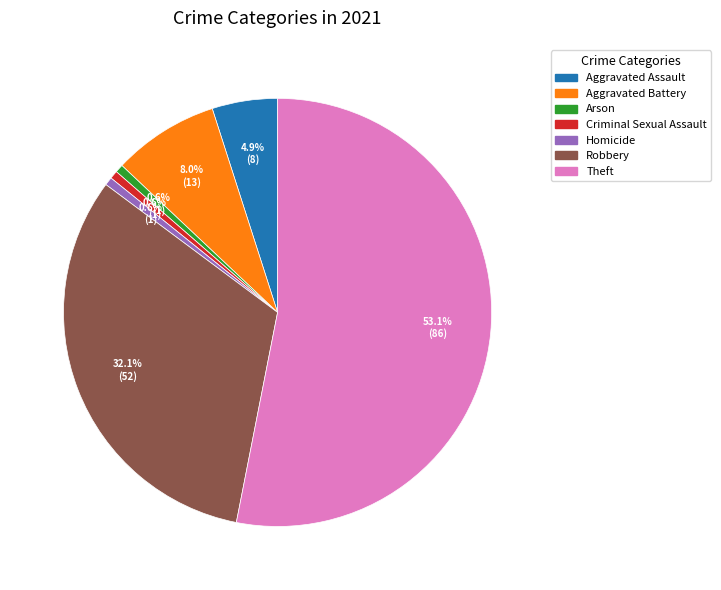

How many slices are in this pie chart?

7